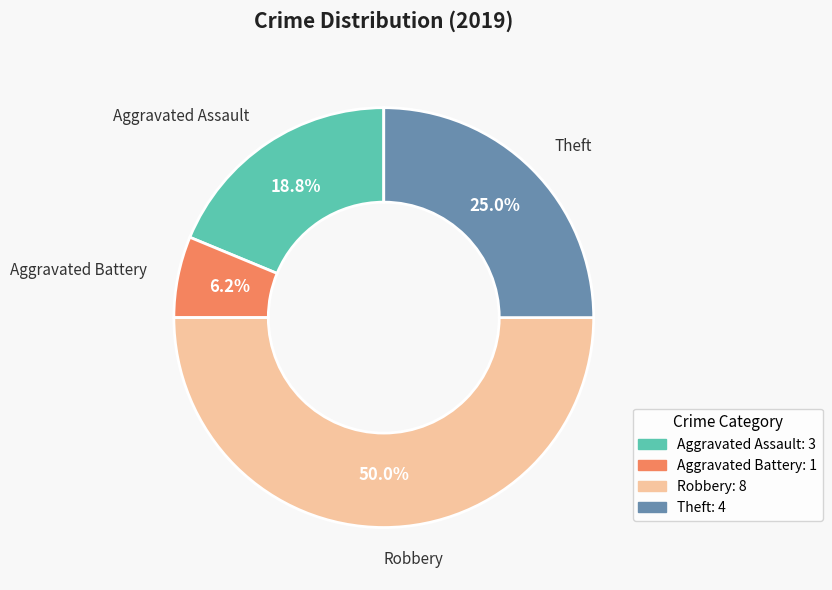

Which slice is the smallest?

Aggravated Battery